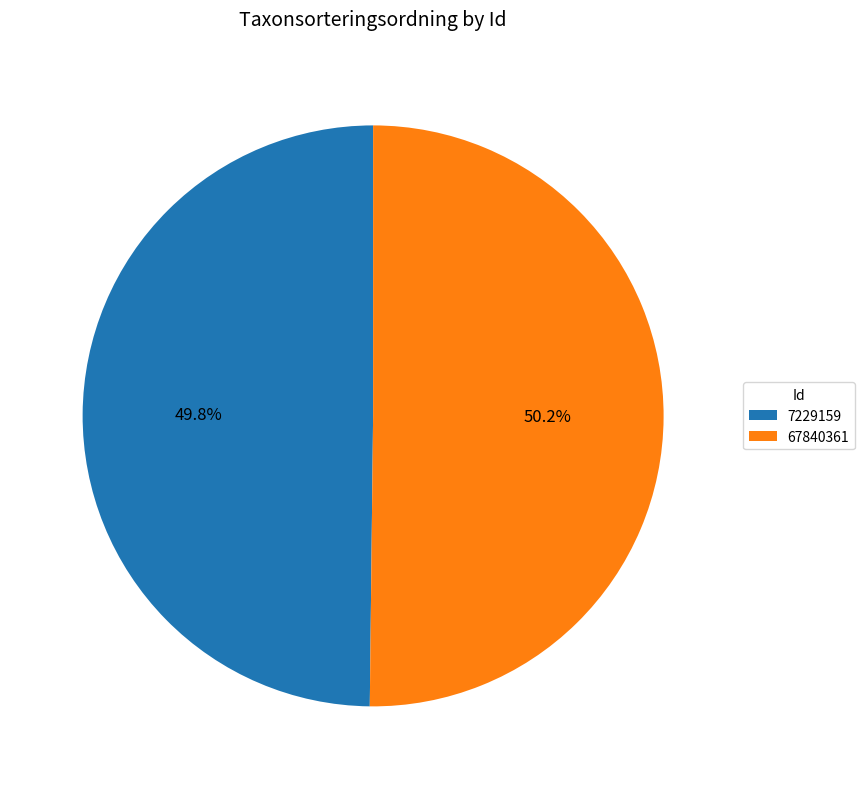

What percentage is the 67840361 slice, to the nearest percent?

50%